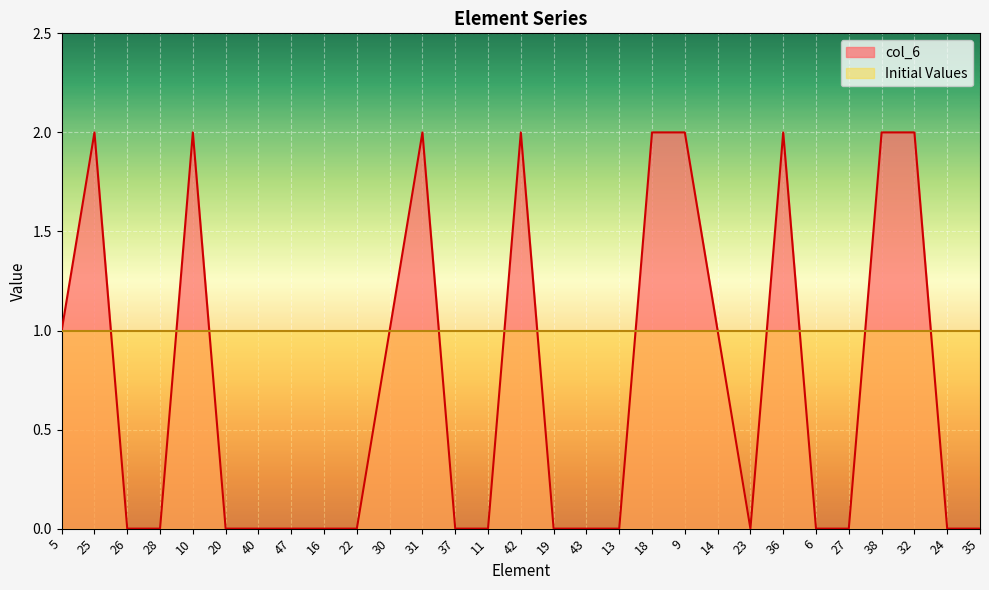

What is the difference between the maximum and minimum values?

2